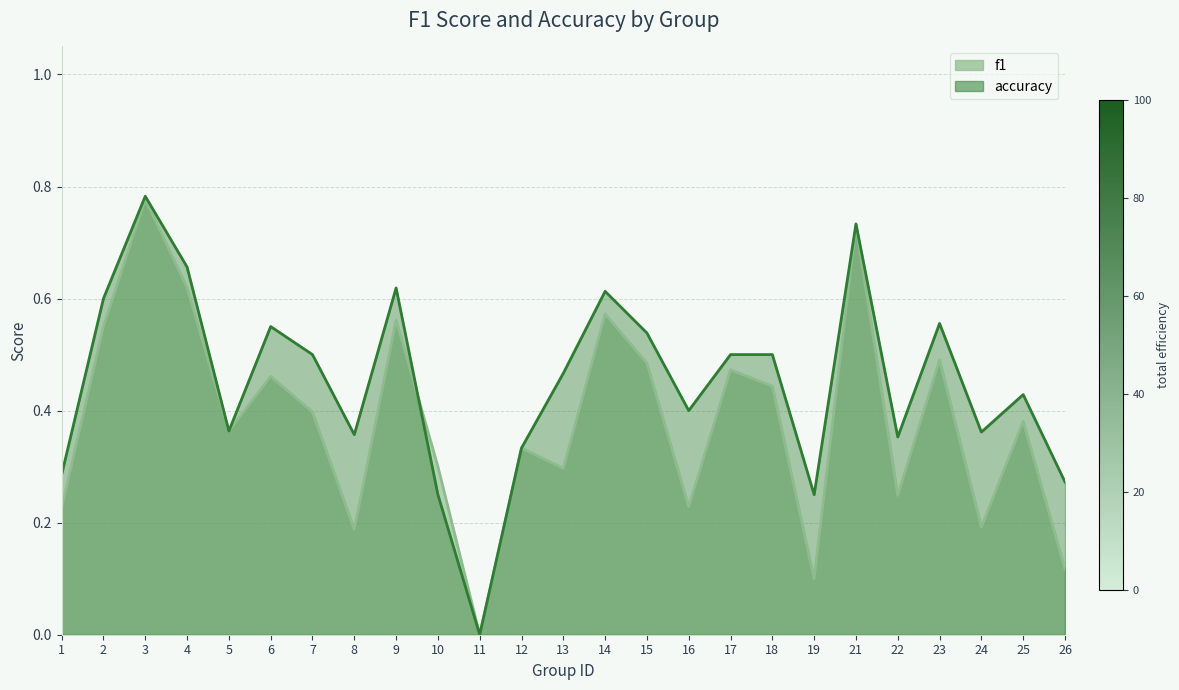

What is the value of the accuracy point at the 17th from the left?

0.5